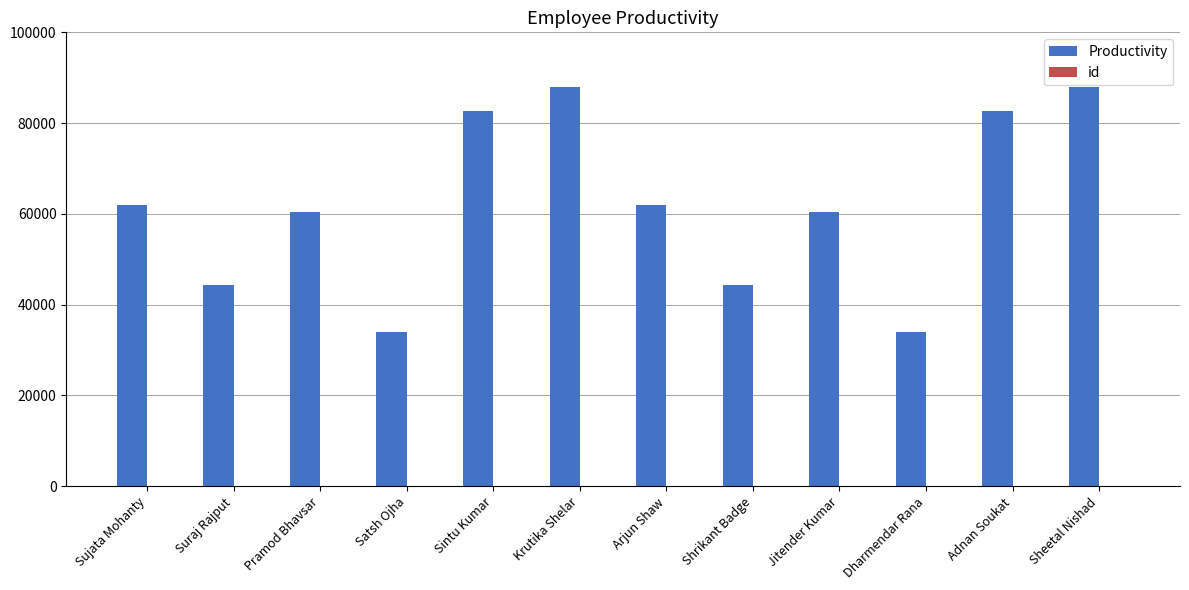

True or false: Productivity has a value of 87870 at Krutika Shelar.

True